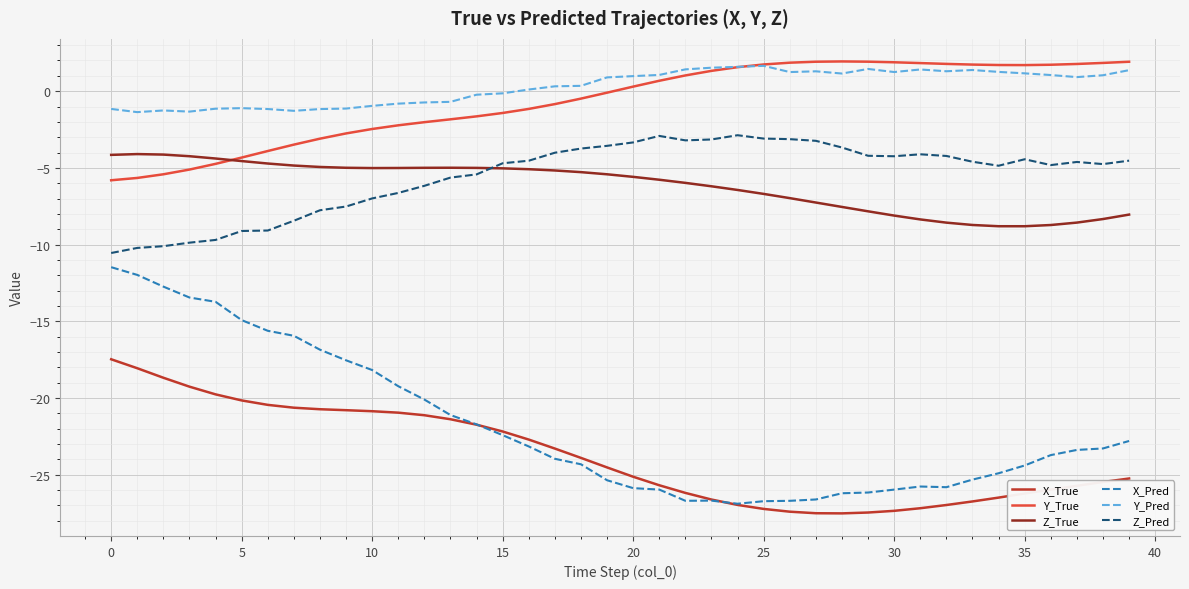

What is the lowest value of the Y_True series?

-5.8